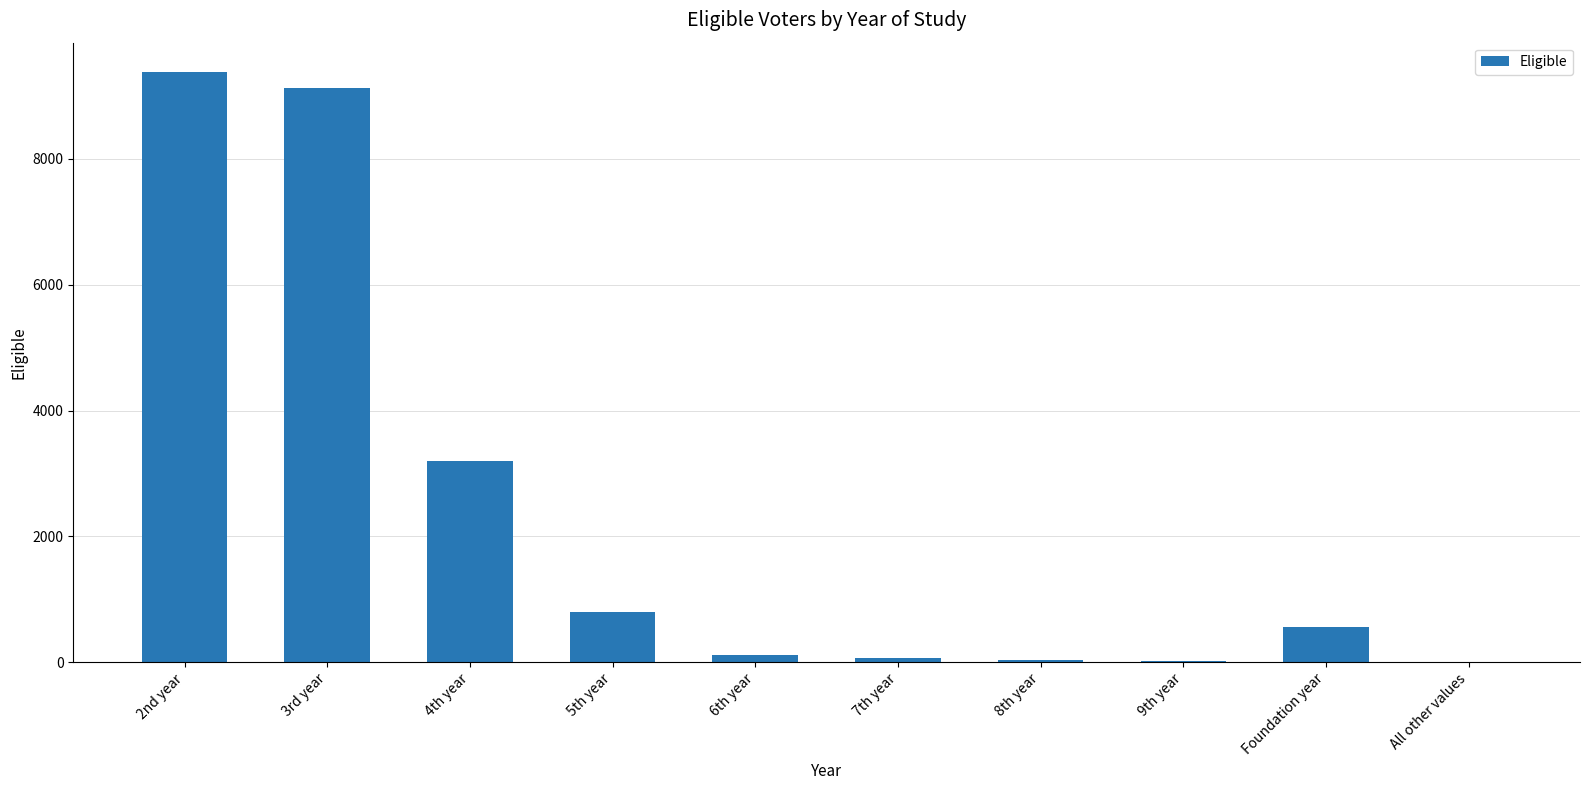

Where is the data nearest to the value 4688?

4th year